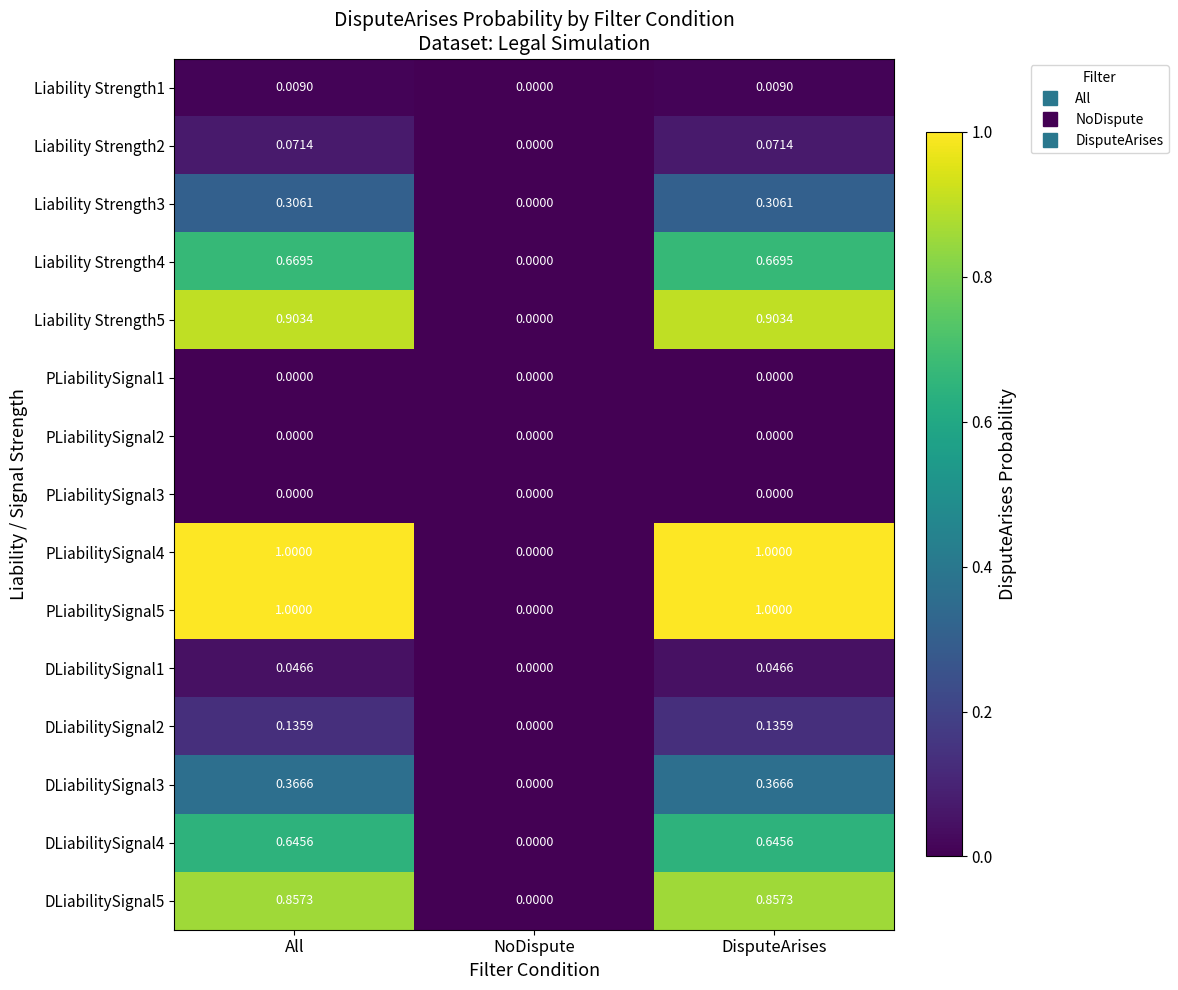

How many values in Liability Strength3 are above zero?

2